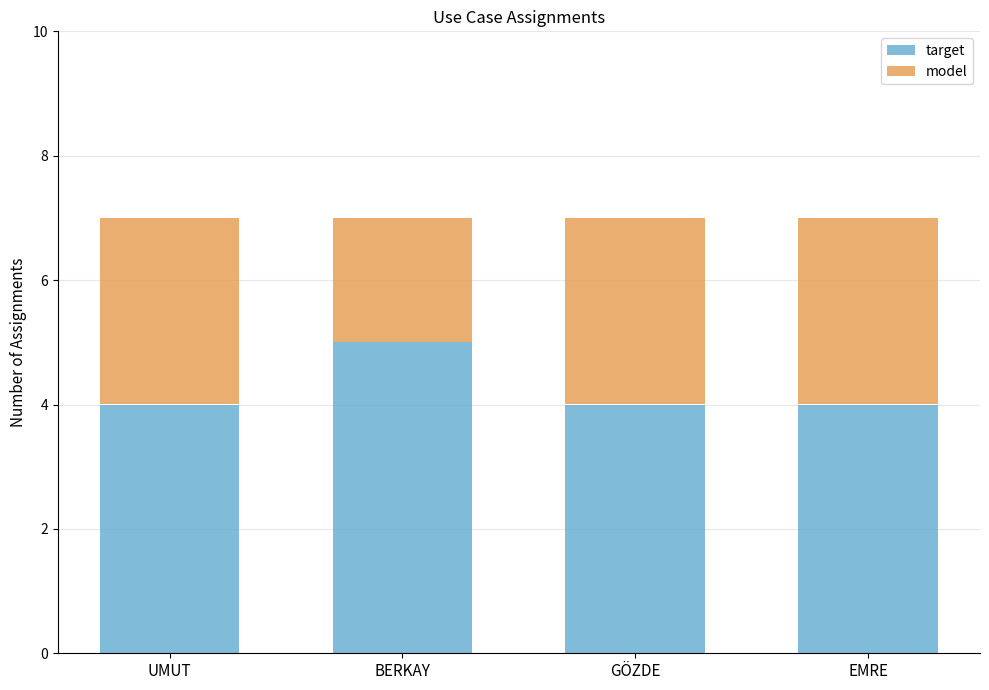

What is the difference between the maximum and minimum values in the target series?

1